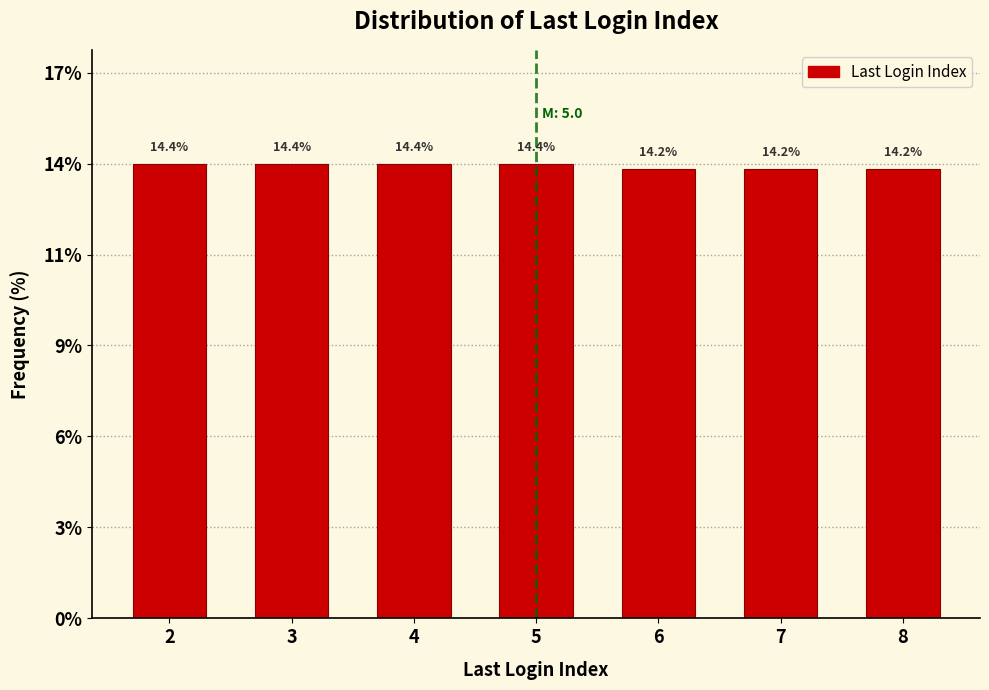

Does the chart contain any negative values?

No